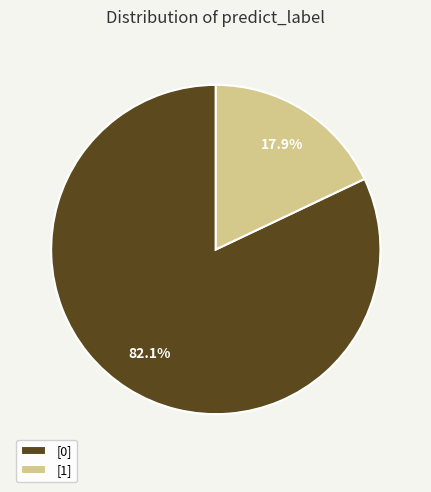

To the nearest percent, what is the average slice percentage?

50%